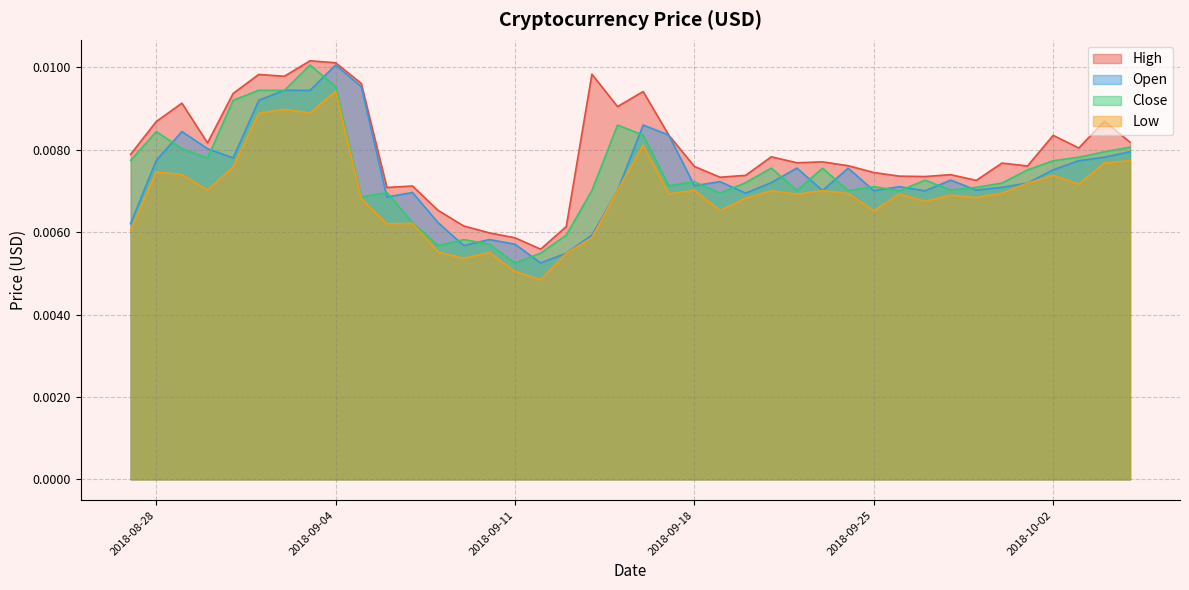

What position from the left is 2018-09-18?

23